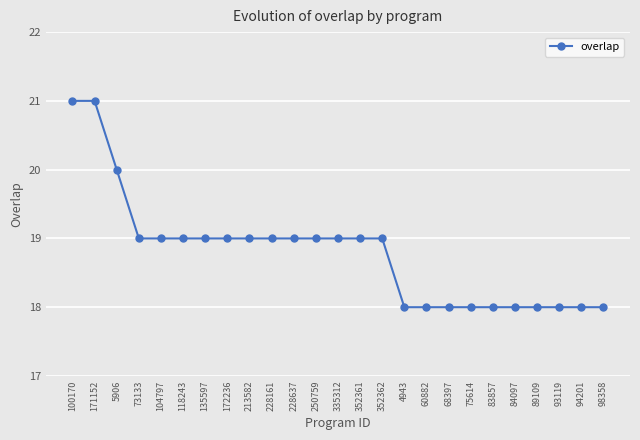

What is the ratio of the value at 228161 to the value at 73133?

1.0